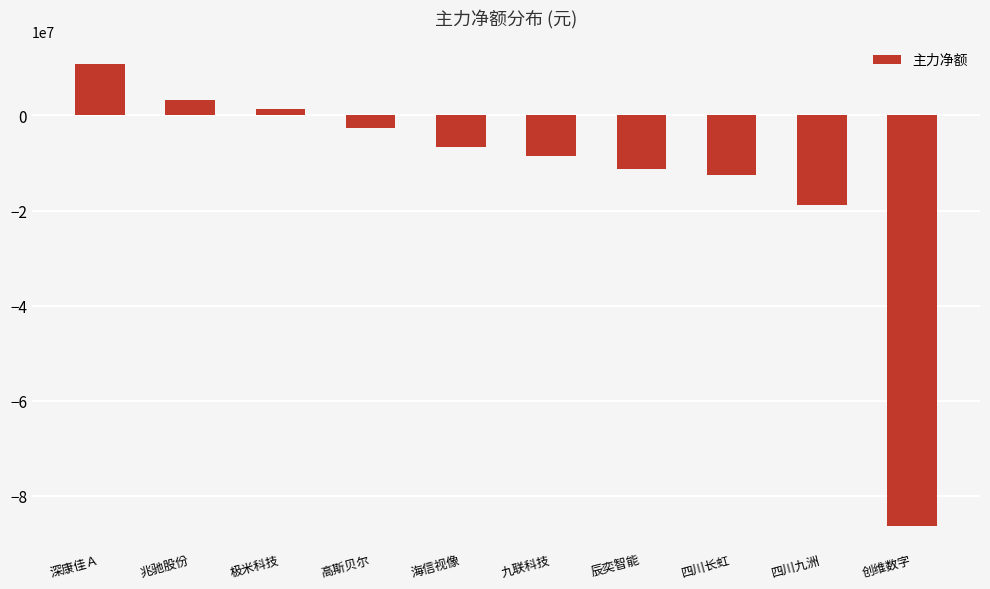

What position from the left is 辰奕智能?

7